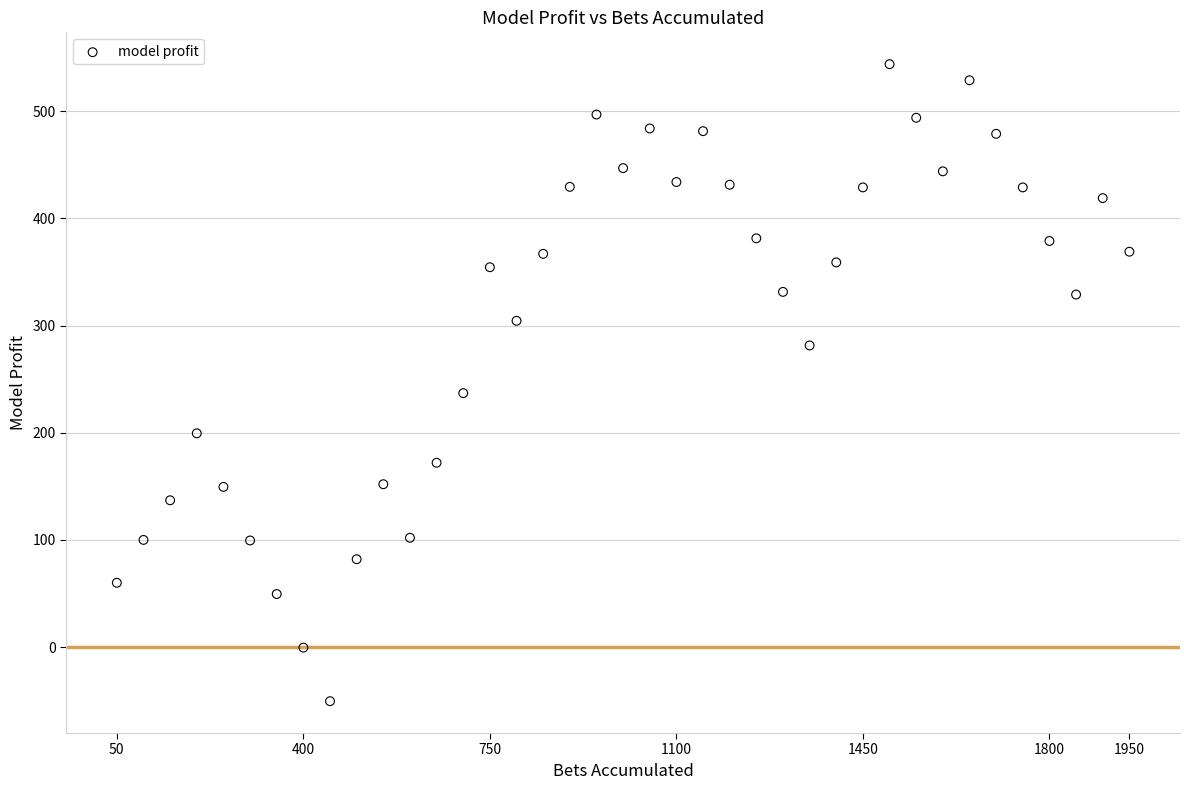

What is the range of X values (max minus min)?

1900.0